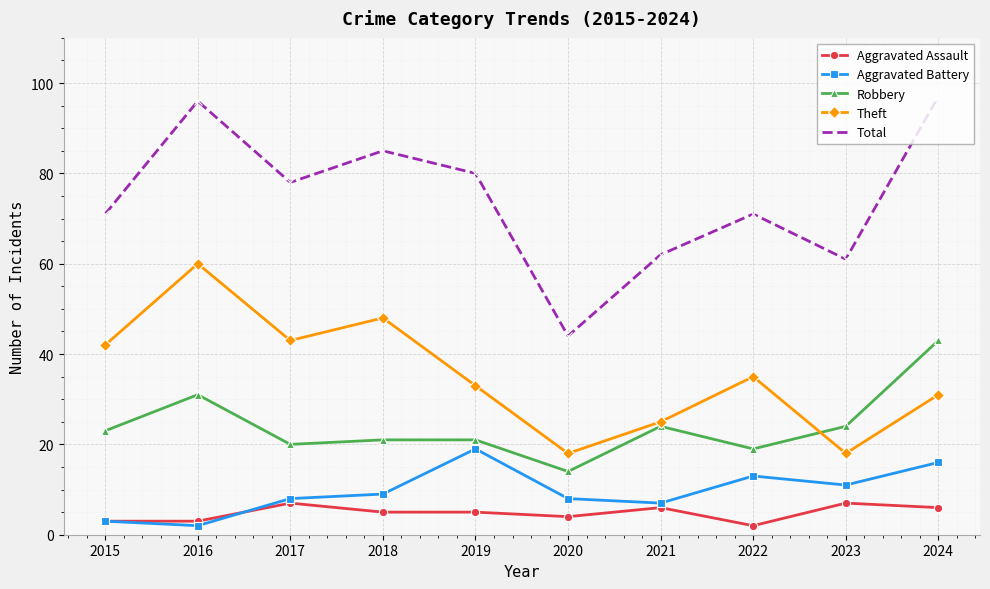

True or false: Aggravated Assault has more than 1 points higher than both neighbors.

True